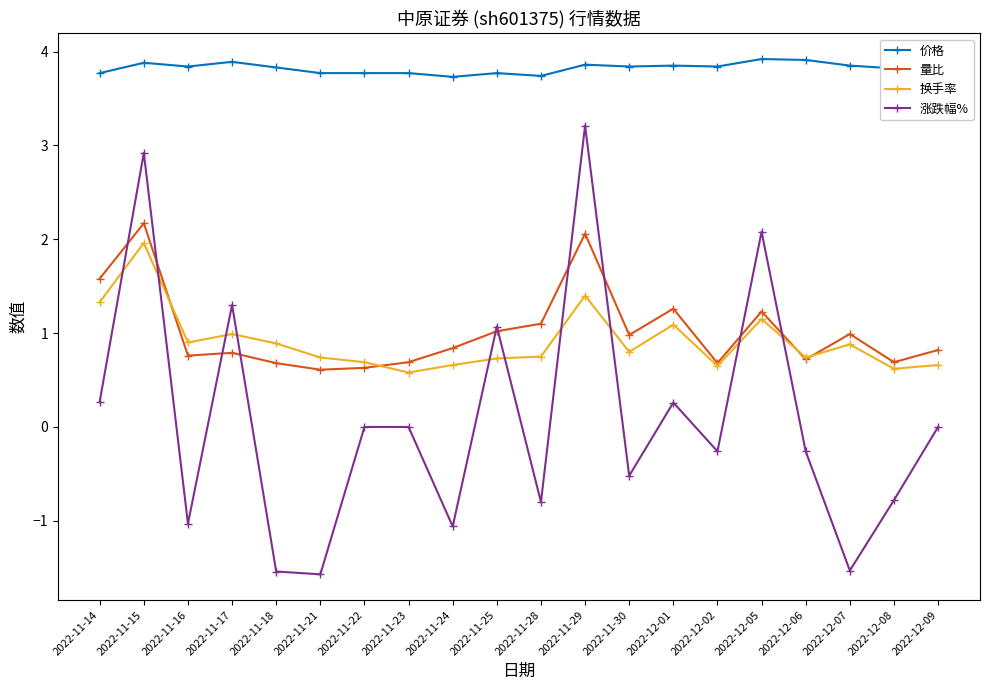

Is the value of 涨跌幅% at 2022-11-21 greater than the value of 量比 at 2022-11-24?

No